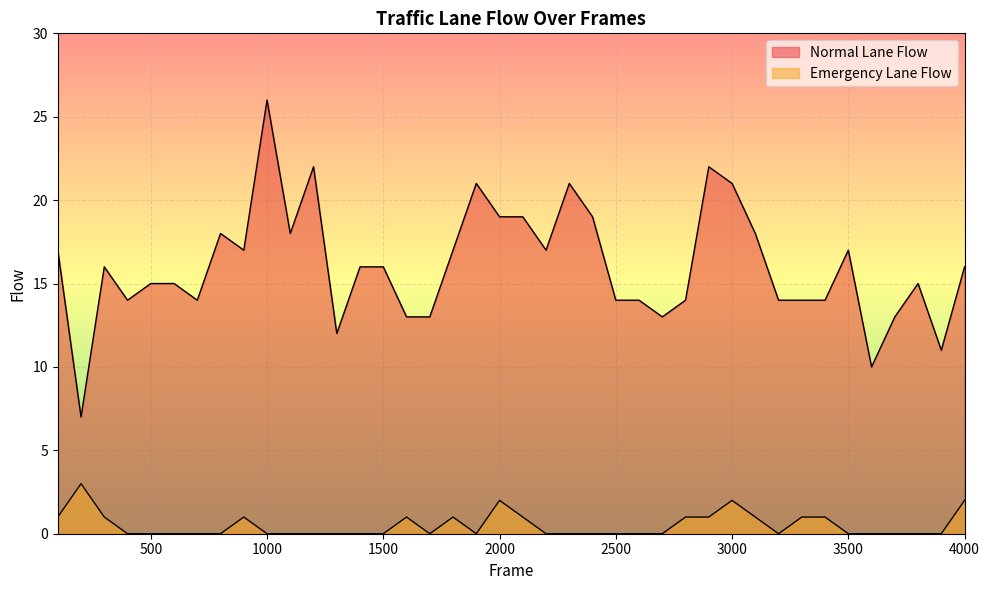

How many lines are shown in the chart?

2